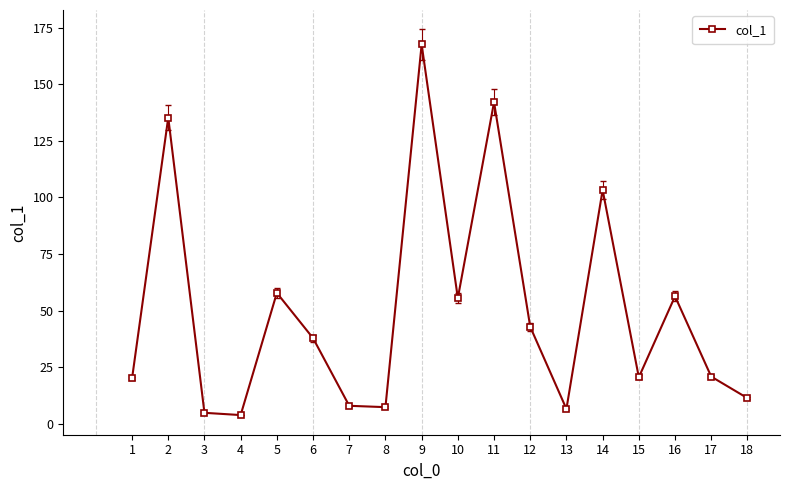

True or false: there are more than 0 points higher than both neighbors.

True